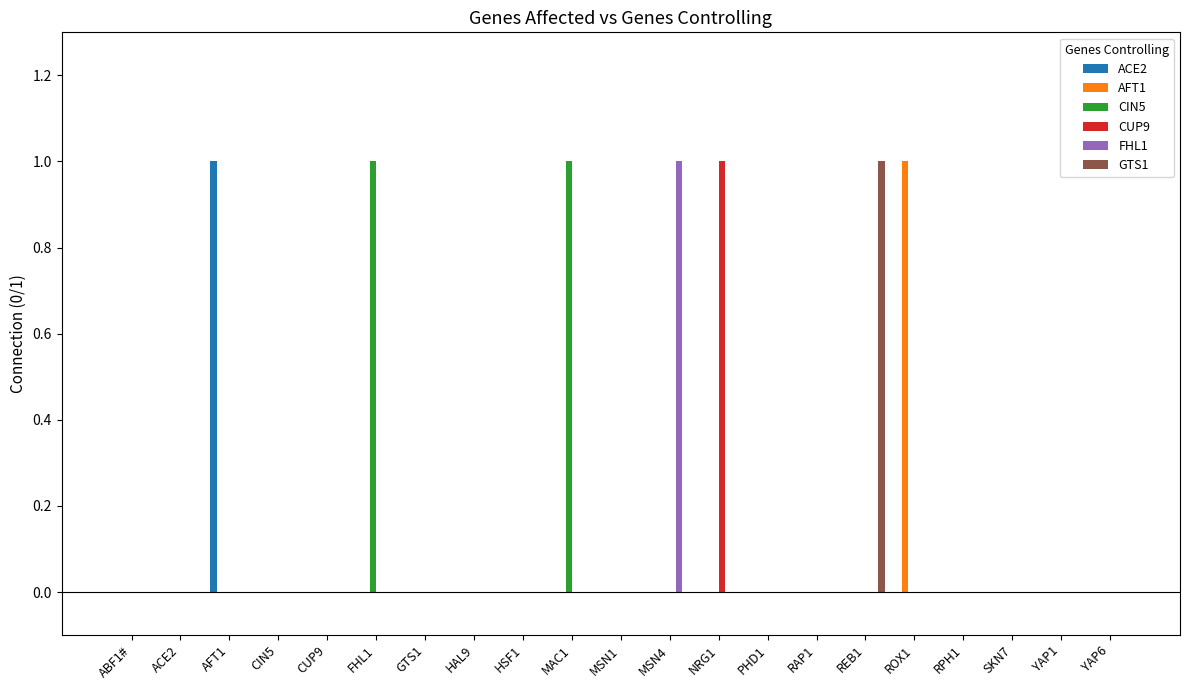

Reading right to left, what are all the values shown in this chart?

ACE2: YAP6=0	YAP1=0	SKN7=0	RPH1=0	ROX1=0	REB1=0	RAP1=0	PHD1=0	NRG1=0	MSN4=0	MSN1=0	MAC1=0	HSF1=0	HAL9=0	GTS1=0	FHL1=0	CUP9=0	CIN5=0	AFT1=1	ACE2=0	ABF1#=0
AFT1: YAP6=0	YAP1=0	SKN7=0	RPH1=0	ROX1=1	REB1=0	RAP1=0	PHD1=0	NRG1=0	MSN4=0	MSN1=0	MAC1=0	HSF1=0	HAL9=0	GTS1=0	FHL1=0	CUP9=0	CIN5=0	AFT1=0	ACE2=0	ABF1#=0
CIN5: YAP6=0	YAP1=0	SKN7=0	RPH1=0	ROX1=0	REB1=0	RAP1=0	PHD1=0	NRG1=0	MSN4=0	MSN1=0	MAC1=1	HSF1=0	HAL9=0	GTS1=0	FHL1=1	CUP9=0	CIN5=0	AFT1=0	ACE2=0	ABF1#=0
CUP9: YAP6=0	YAP1=0	SKN7=0	RPH1=0	ROX1=0	REB1=0	RAP1=0	PHD1=0	NRG1=1	MSN4=0	MSN1=0	MAC1=0	HSF1=0	HAL9=0	GTS1=0	FHL1=0	CUP9=0	CIN5=0	AFT1=0	ACE2=0	ABF1#=0
FHL1: YAP6=0	YAP1=0	SKN7=0	RPH1=0	ROX1=0	REB1=0	RAP1=0	PHD1=0	NRG1=0	MSN4=1	MSN1=0	MAC1=0	HSF1=0	HAL9=0	GTS1=0	FHL1=0	CUP9=0	CIN5=0	AFT1=0	ACE2=0	ABF1#=0
GTS1: YAP6=0	YAP1=0	SKN7=0	RPH1=0	ROX1=0	REB1=1	RAP1=0	PHD1=0	NRG1=0	MSN4=0	MSN1=0	MAC1=0	HSF1=0	HAL9=0	GTS1=0	FHL1=0	CUP9=0	CIN5=0	AFT1=0	ACE2=0	ABF1#=0